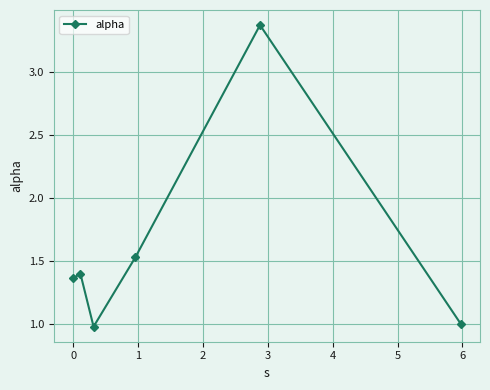

True or false: there are more than 1 points higher than both neighbors.

True